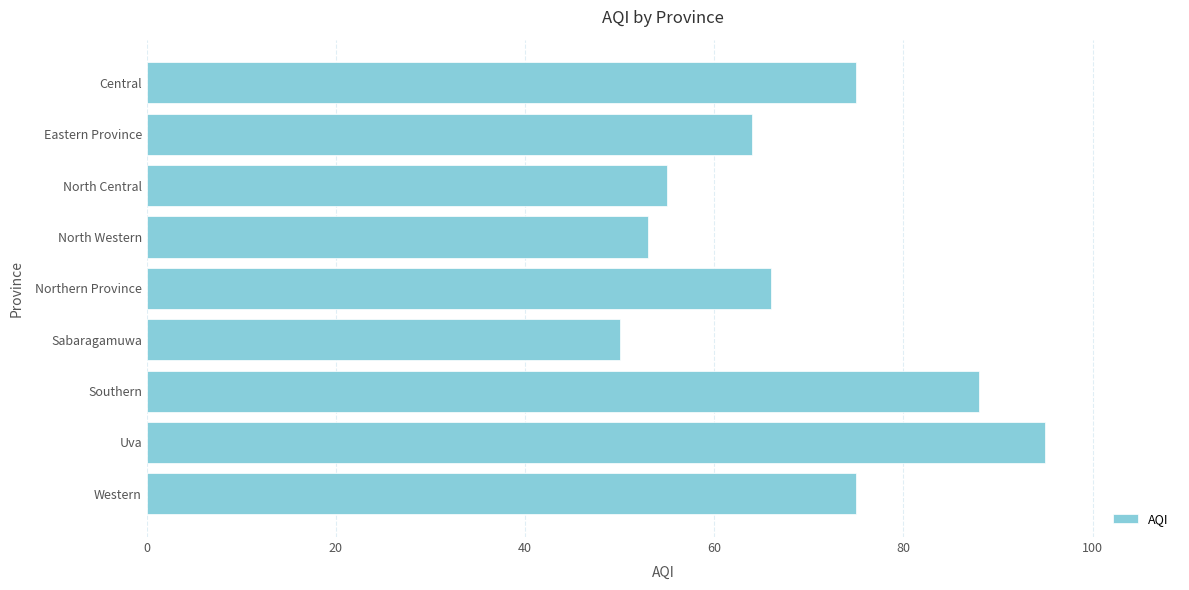

Reading top to bottom, transcribe all the data shown in this chart.

Central=75	Eastern Province=64	North Central=55	North Western=53	Northern Province=66	Sabaragamuwa=50	Southern=88	Uva=95	Western=75